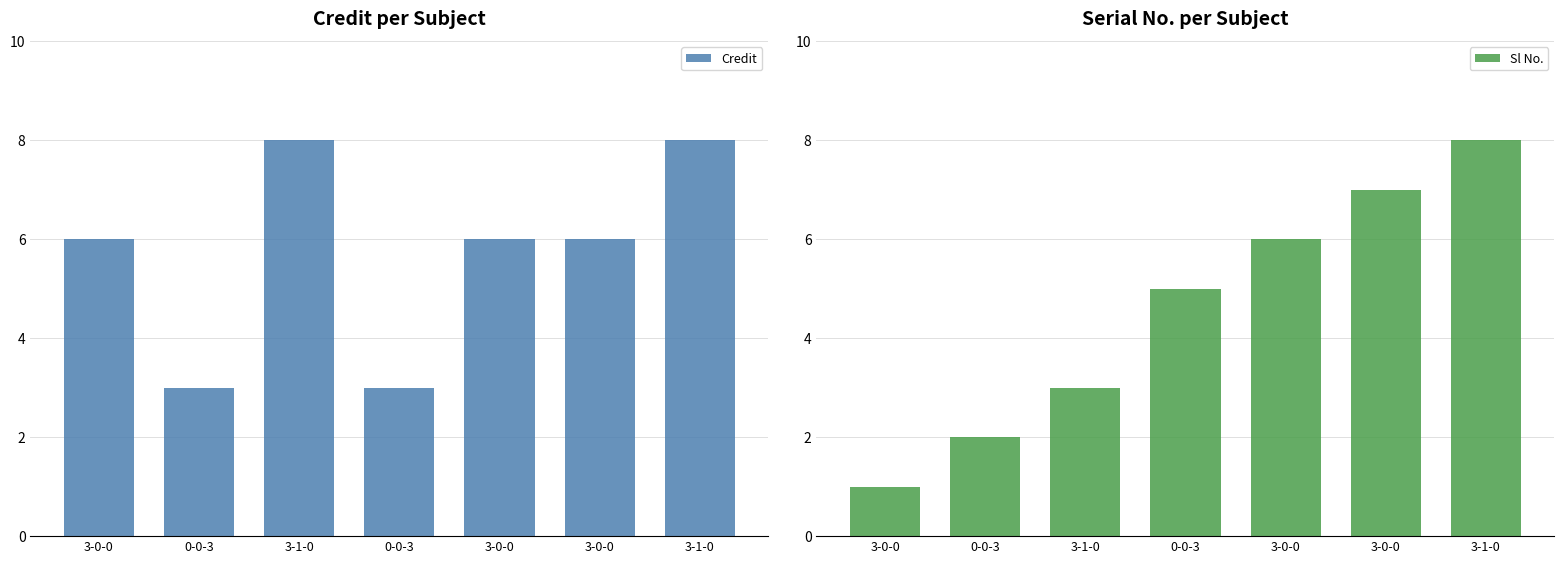

Count the number of categories in the chart.

7